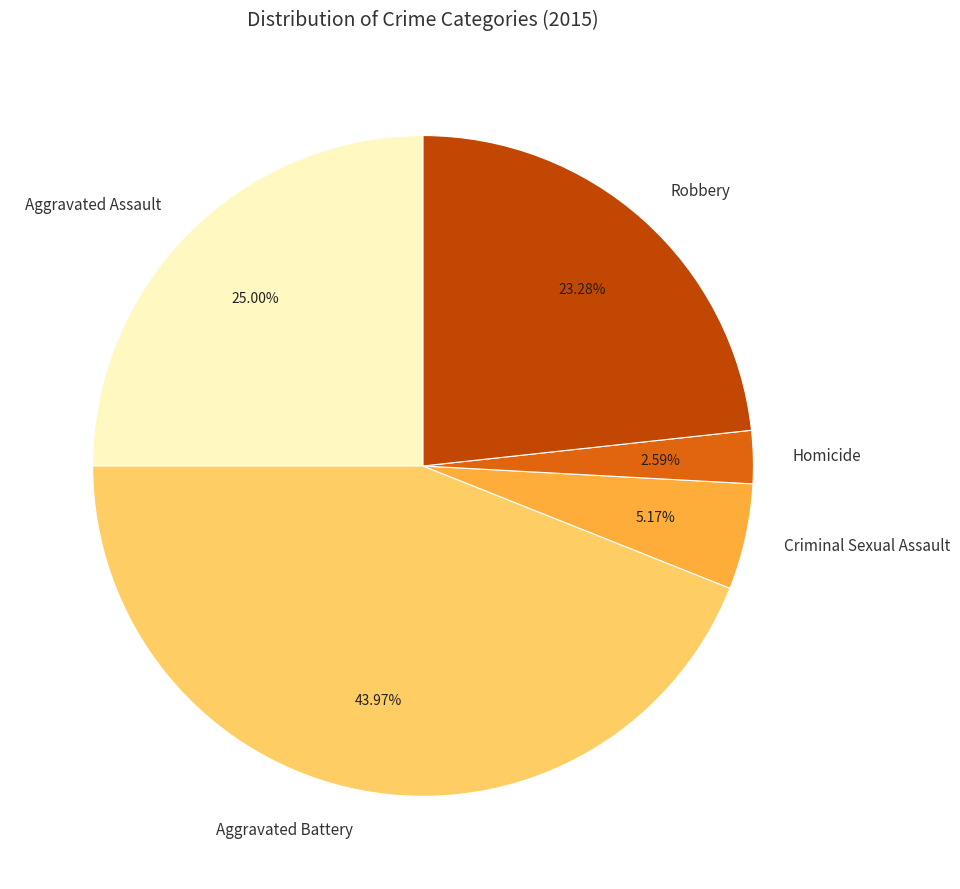

What portion of the pie excludes Robbery?

76.7%